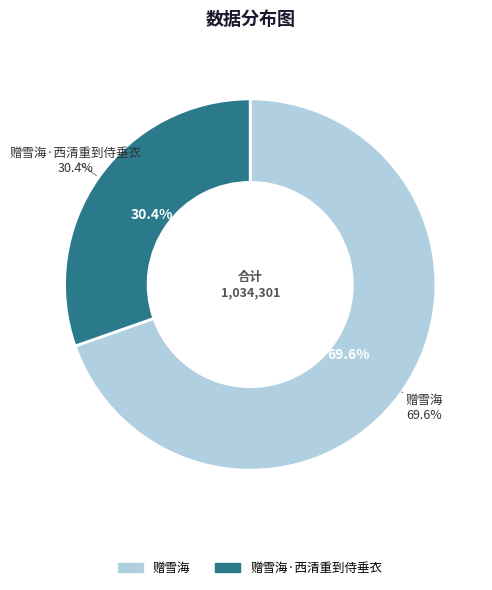

What is the total percentage of 赠雪海·西清重到侍垂衣 and 赠雪海?

100.0%